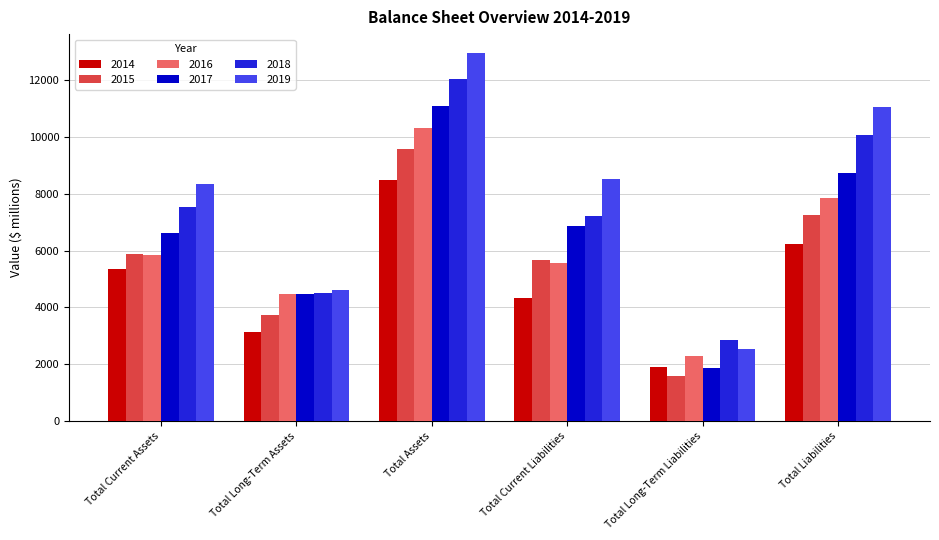

At which label does 2015 reach its minimum?

Total Long-Term Liabilities